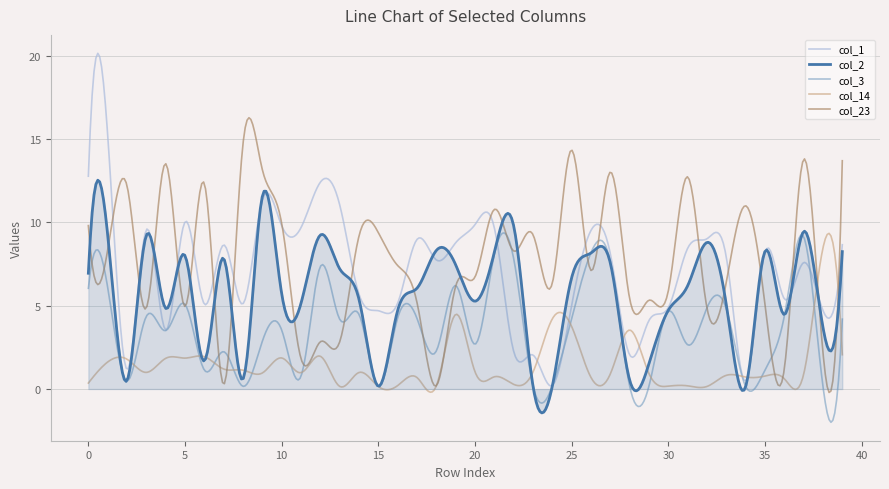

Which series has the widest spread of values?

col_1